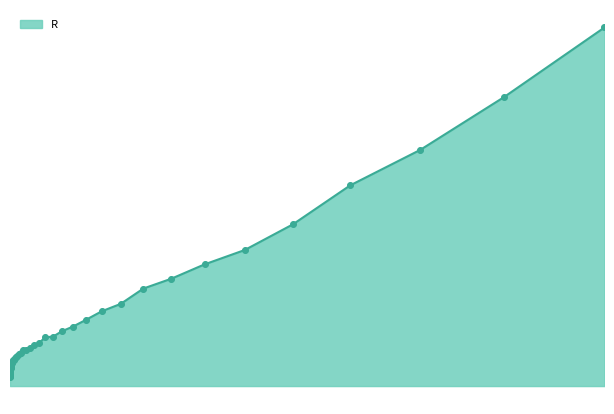

What is the ratio of the value at 160092.89 to the value at 169538.89?

4.1